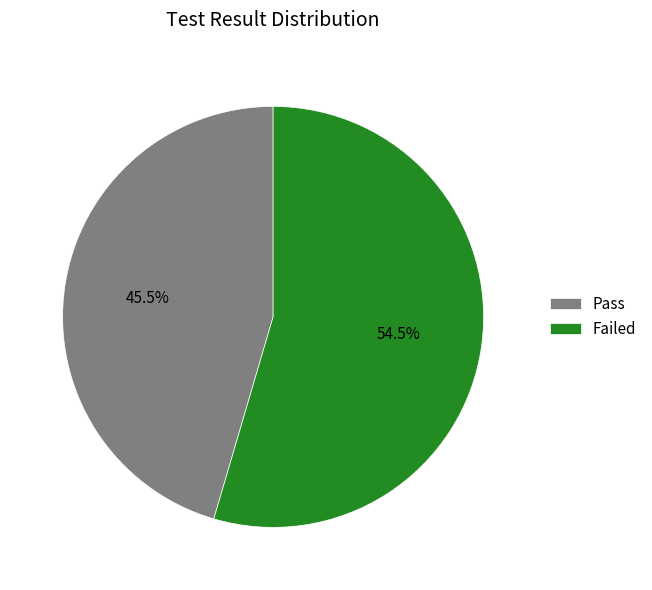

How many segments does this pie chart have?

2